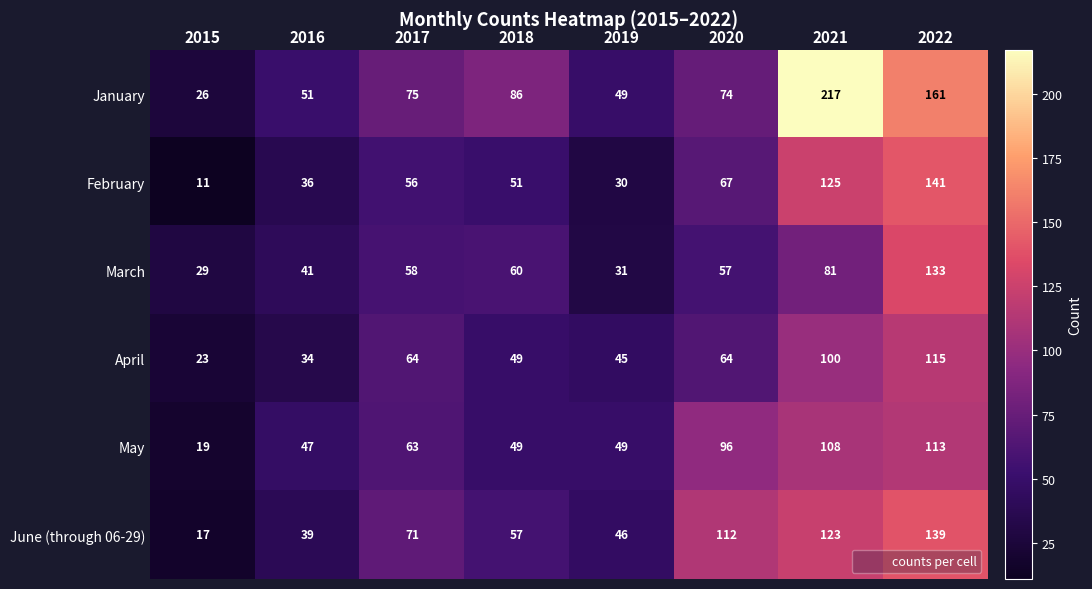

Where is February nearest to the value 76?

2020